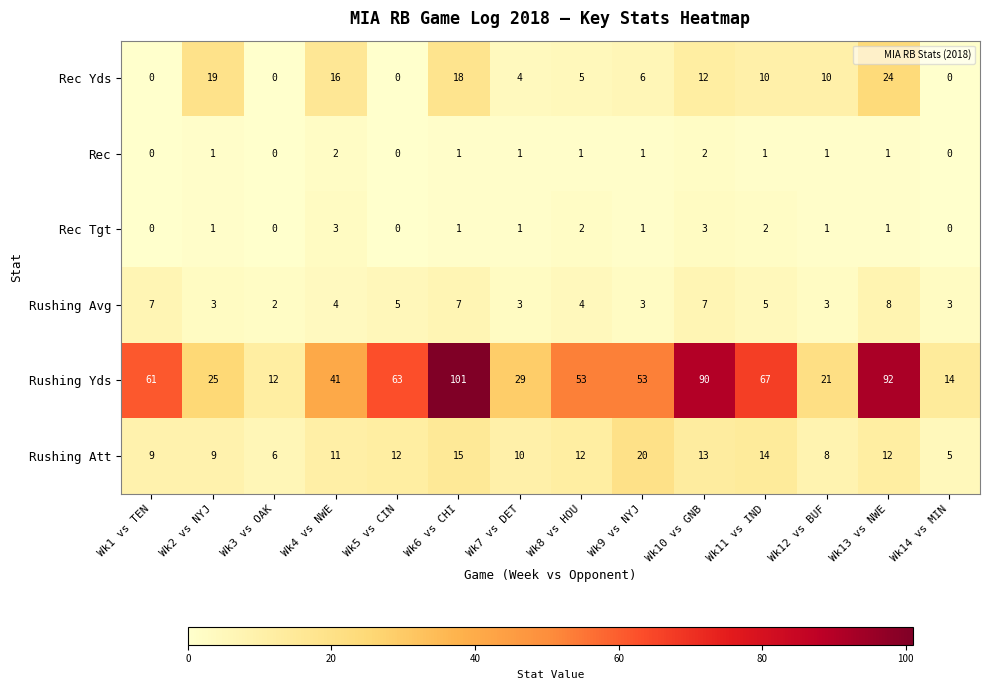

True or false: Rushing Avg has a value of 1 at Wk7 vs DET.

False